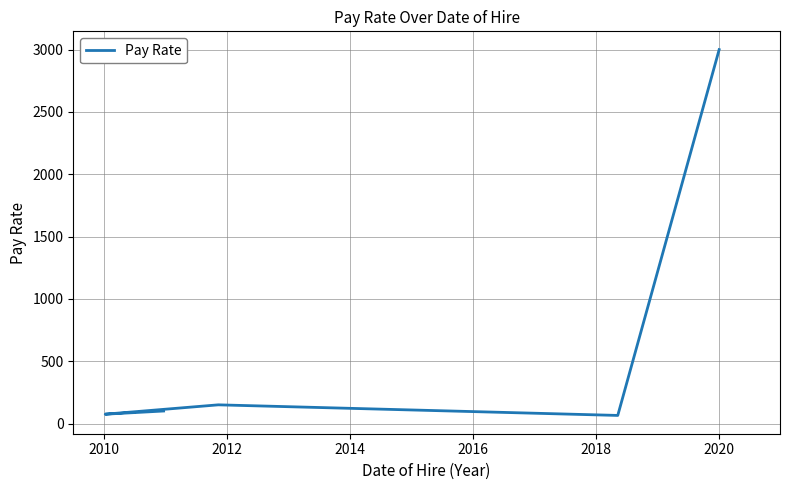

What value does the data have at 2012?

150.0